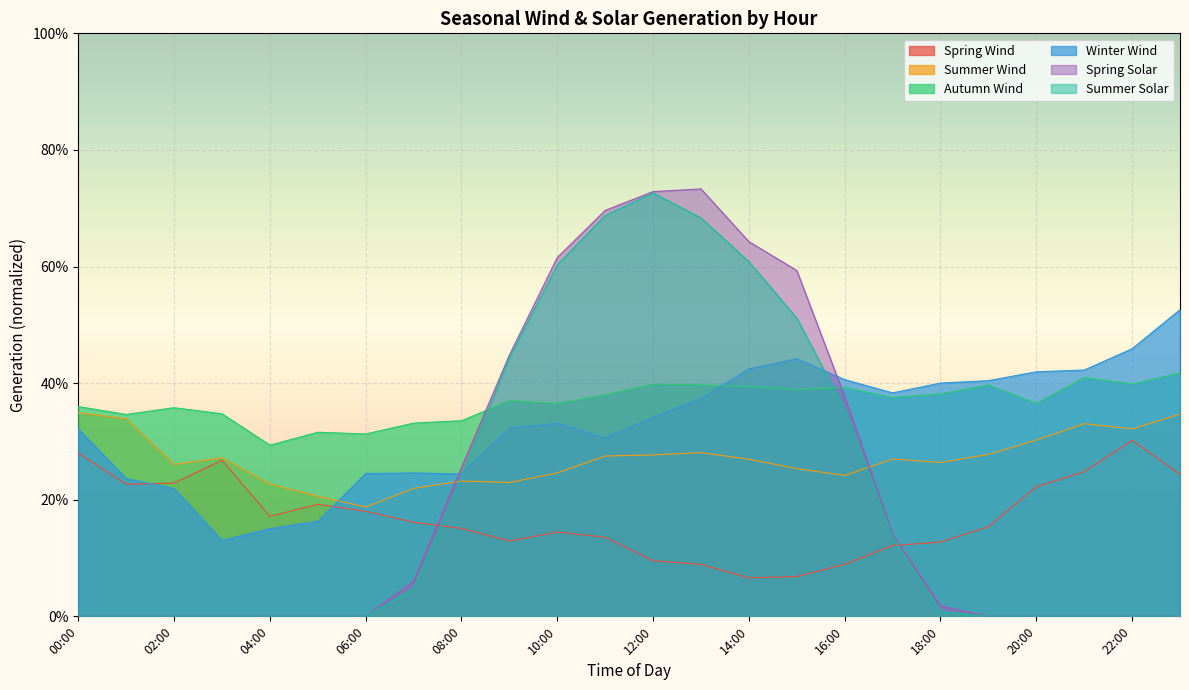

True or false: Spring Solar and Autumn Wind cross at least once.

True